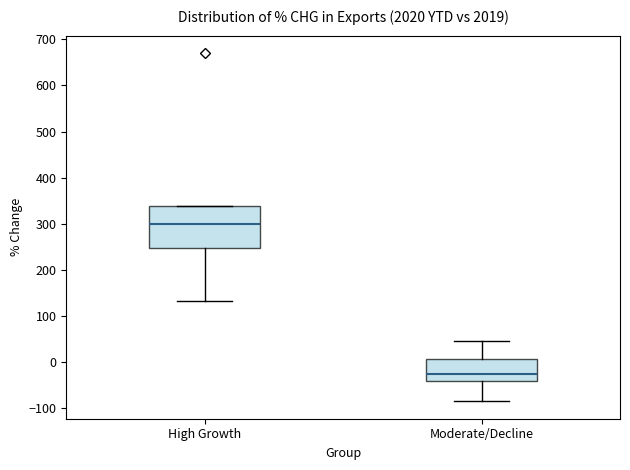

Which box's median line is the lowest?

Moderate/Decline